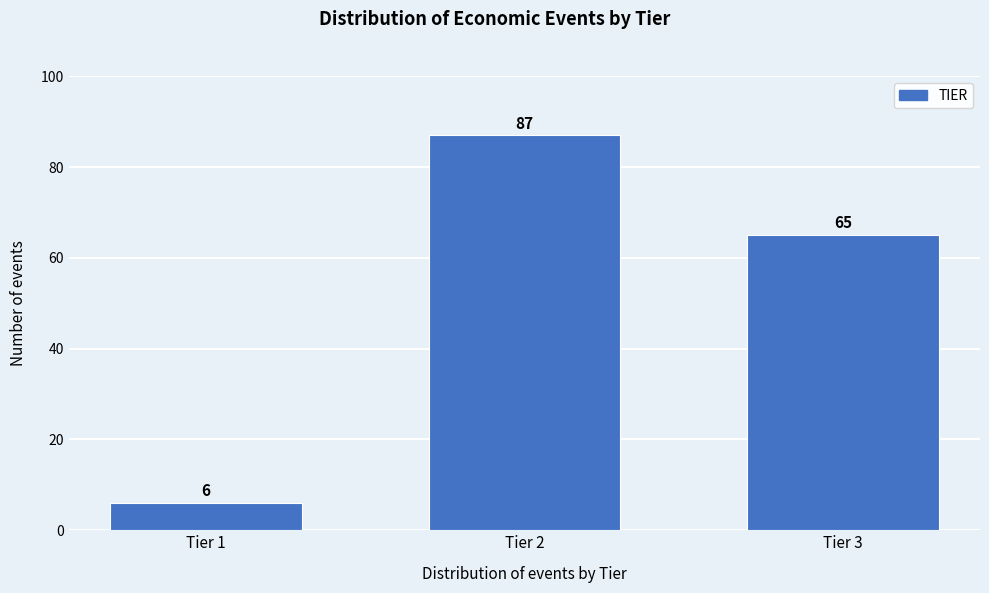

Reading left to right, list all the values displayed in this chart.

6	87	65